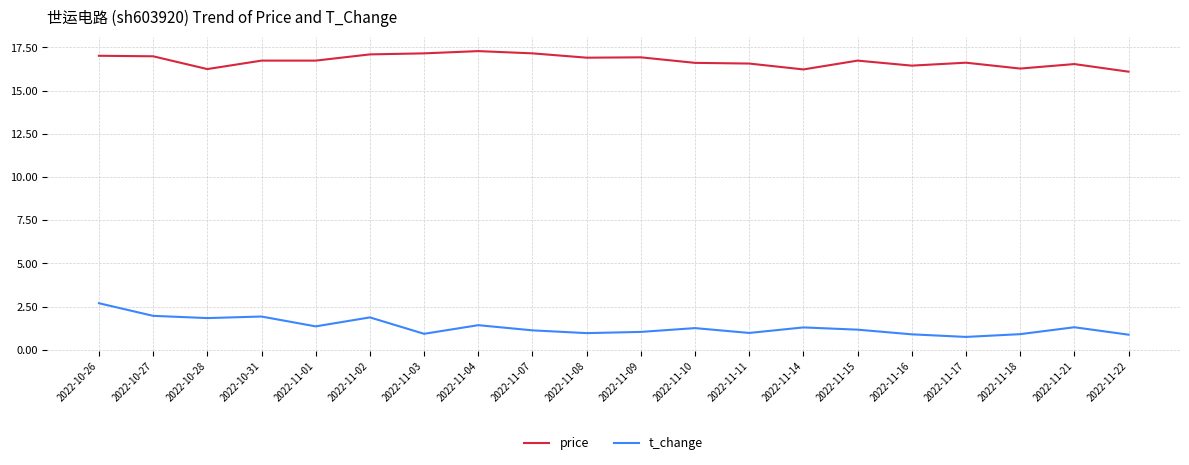

What are all the series names shown in the legend?

price, t_change